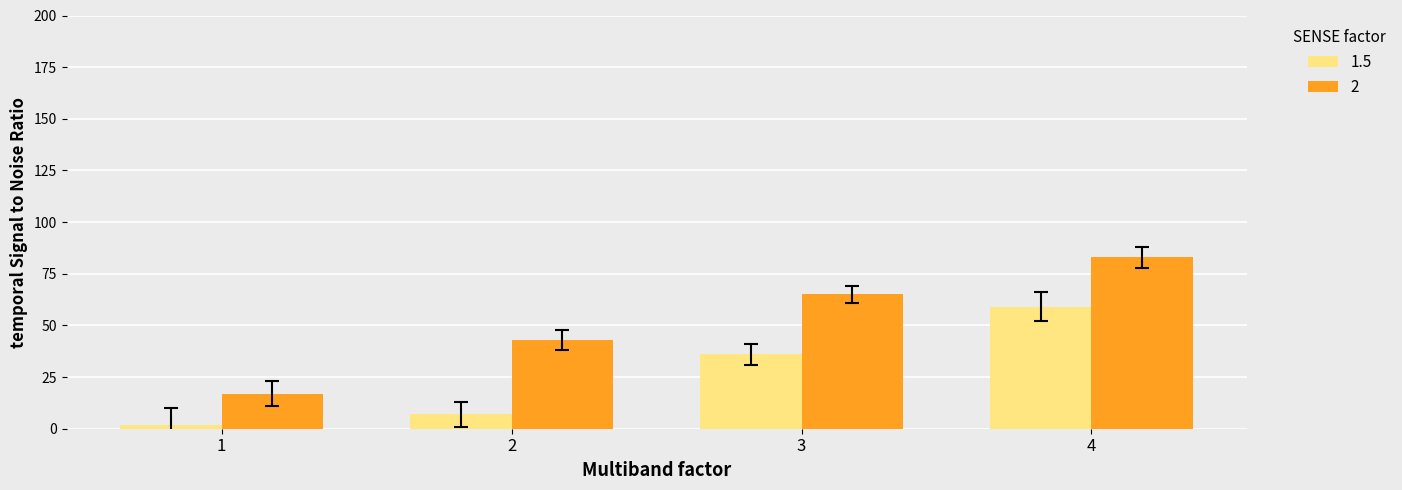

What is the greatest value displayed?

83